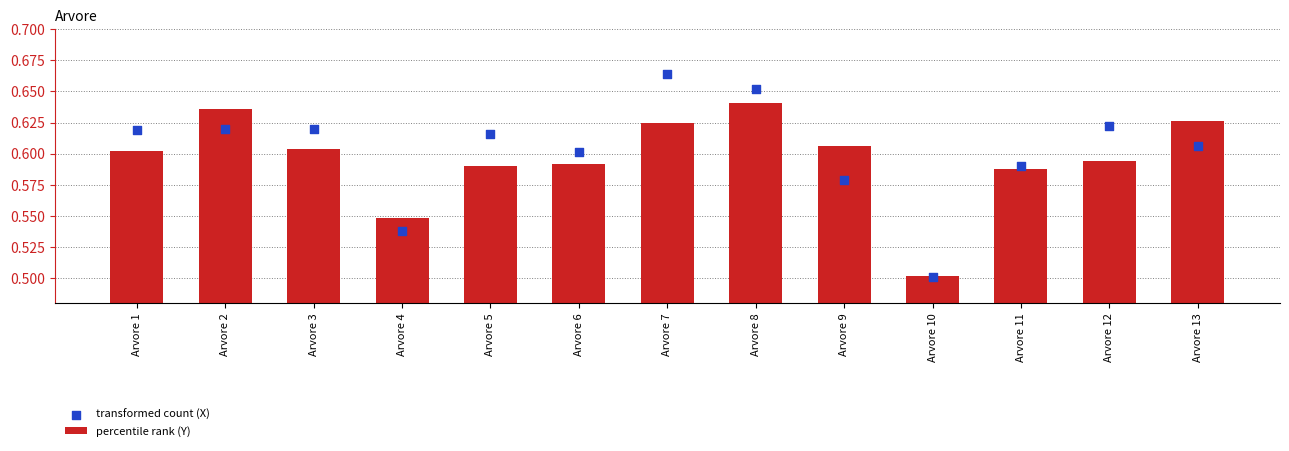

At how many categories does at least one series exceed 0?

13